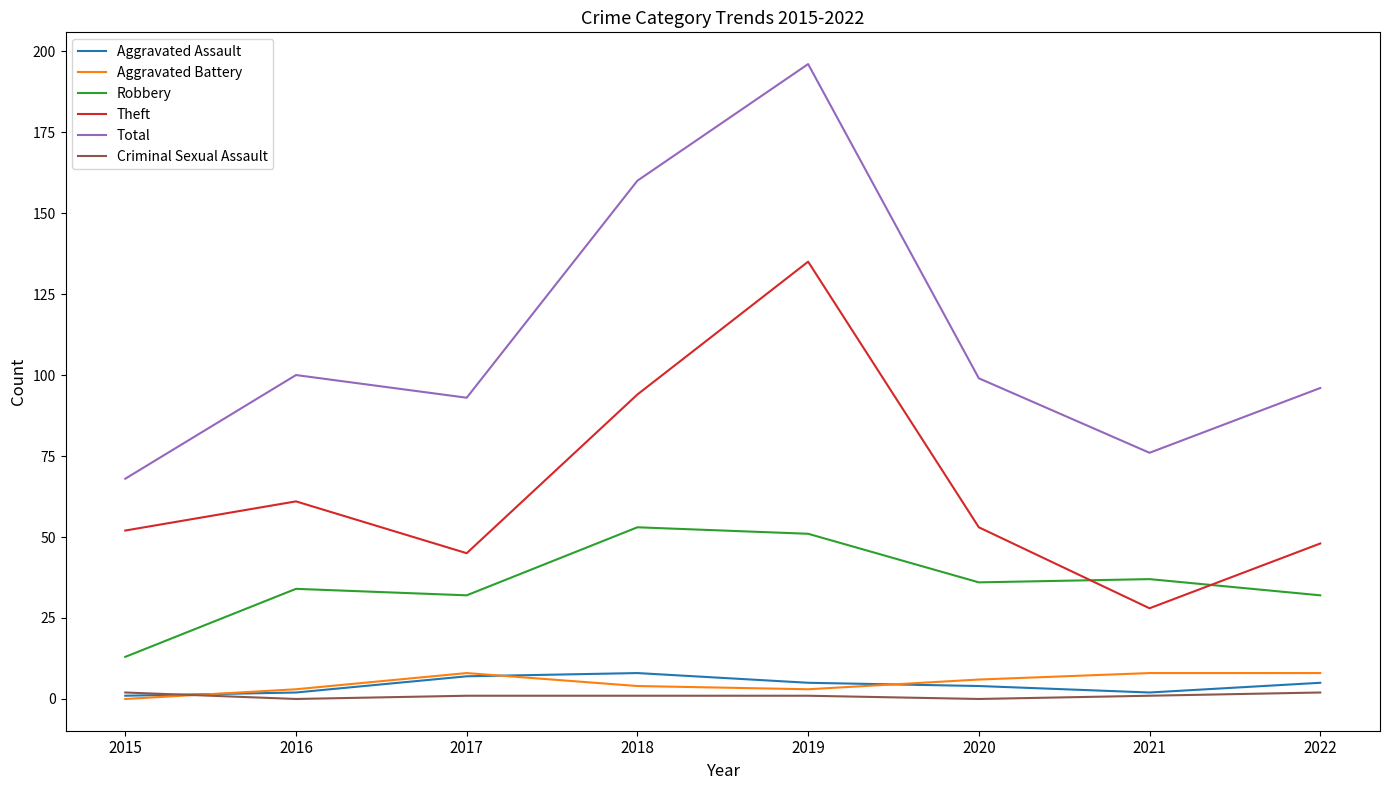

Read the Theft value at 2018.

94